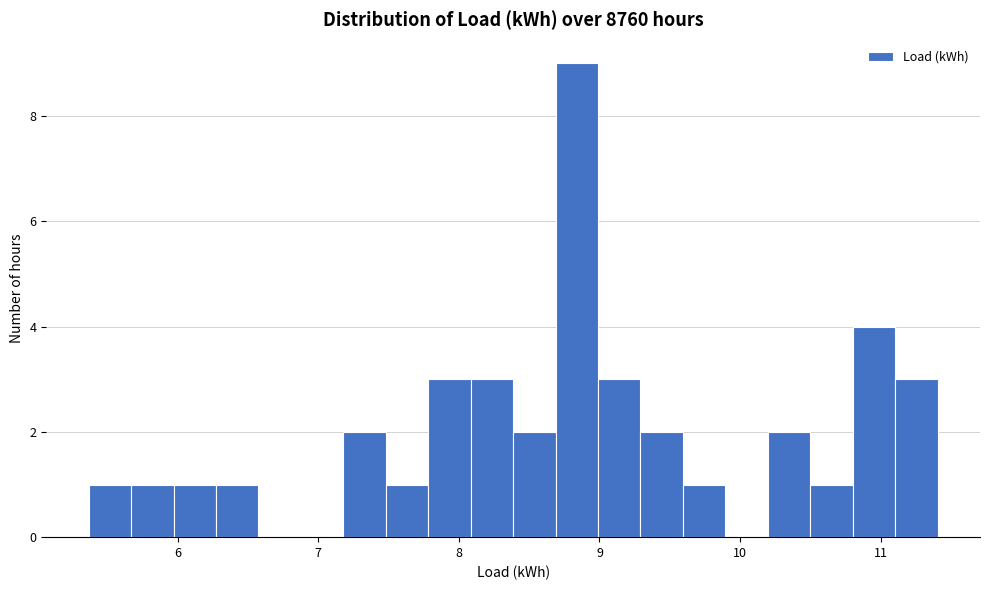

Read against the x-axis, roughly where is the centre of the tallest bar?

8.8